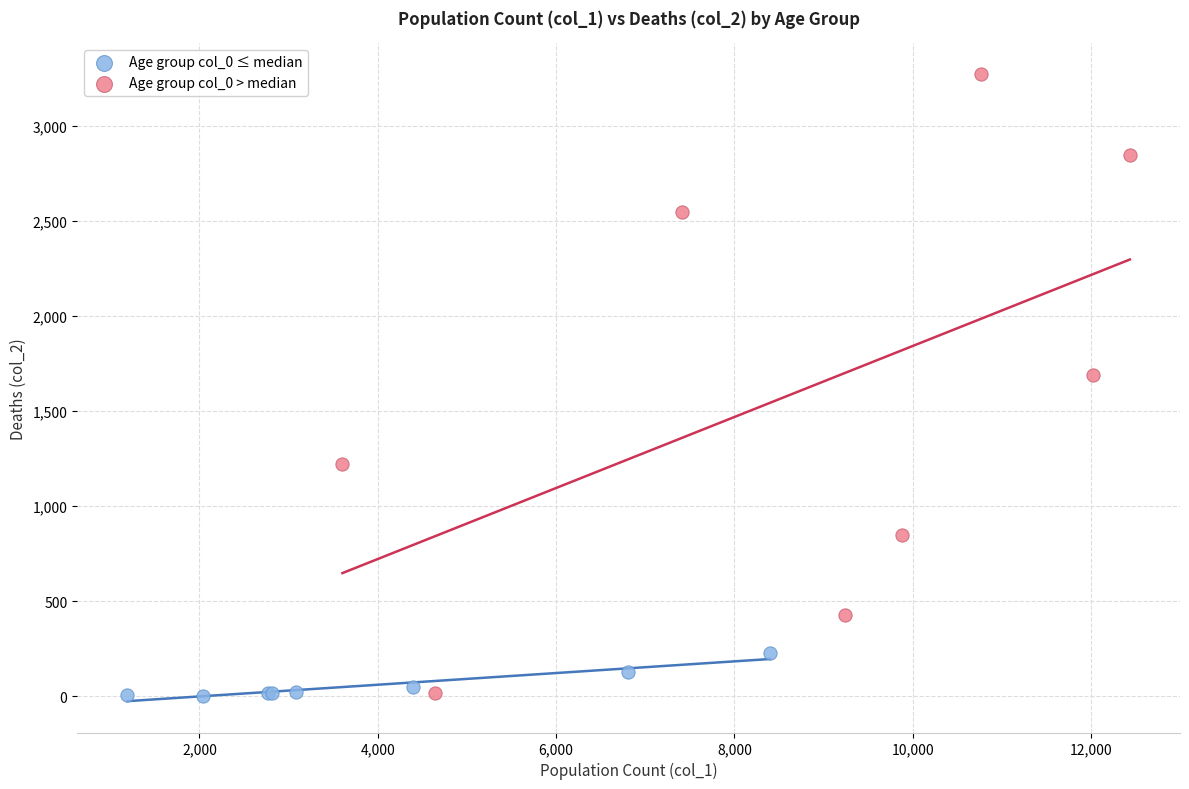

Which series contains the highest Y value?

Age group col_0 > median